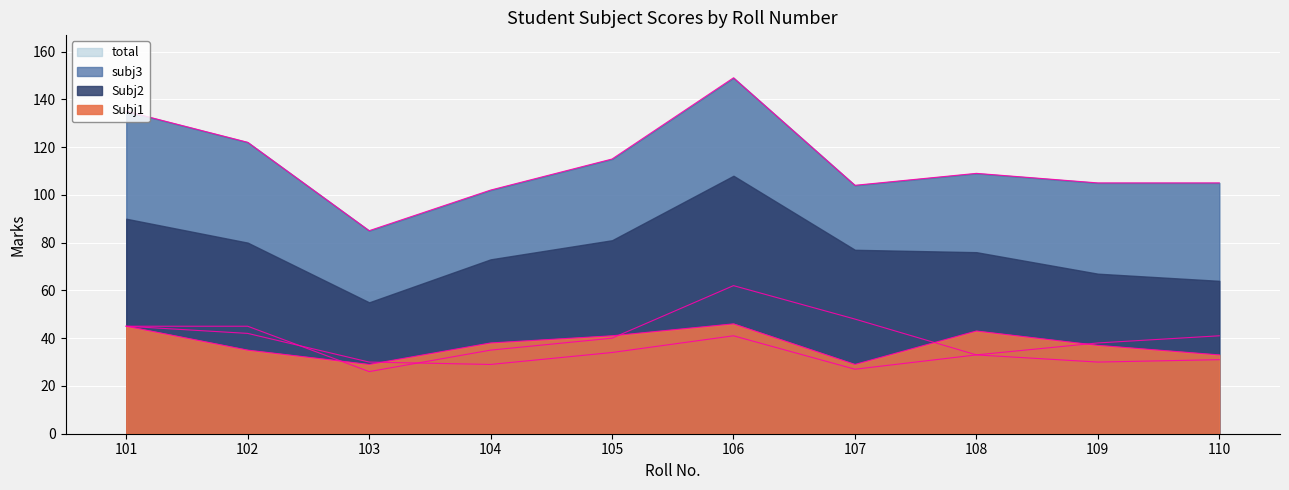

Reading left to right, transcribe all the data shown in this chart.

Subj1: 101=45	102=35	103=29	104=38	105=41	106=46	107=29	108=43	109=37	110=33
Subj2: 101=45	102=45	103=26	104=35	105=40	106=62	107=48	108=33	109=30	110=31
subj3: 101=45	102=42	103=30	104=29	105=34	106=41	107=27	108=33	109=38	110=41
total: 101=135	102=122	103=85	104=102	105=115	106=149	107=104	108=109	109=105	110=105